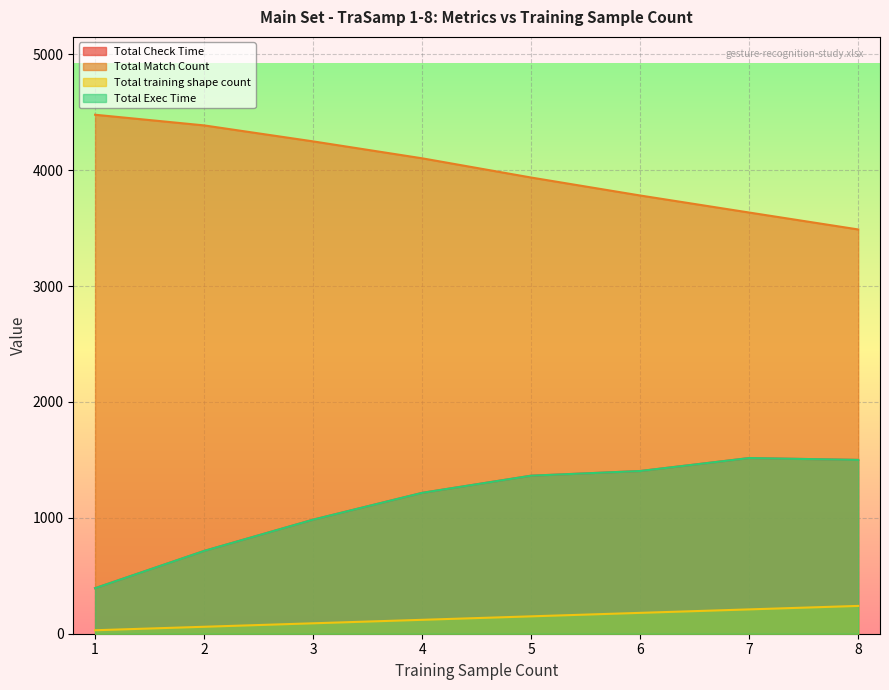

What is the difference between the maximum and minimum values in the Total training shape count series?

210.0